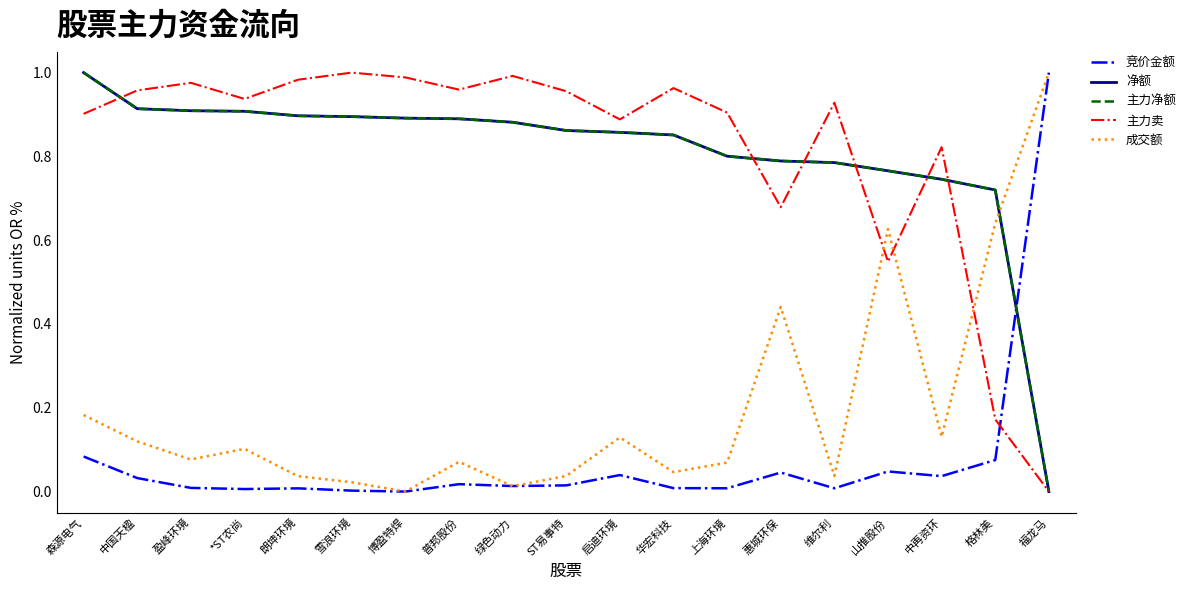

Reading right to left, transcribe all the data shown in this chart.

竞价金额: 福龙马=1.0	格林美=0.1	中再资环=0.0	山推股份=0.0	维尔利=0.0	惠城环保=0.0	上海环境=0.0	华宏科技=0.0	启迪环境=0.0	ST易事特=0.0	绿色动力=0.0	普邦股份=0.0	博盈特焊=0.0	雪浪环境=0.0	朗坤环境=0.0	*ST农尚=0.0	盈峰环境=0.0	中国天楹=0.0	森源电气=0.1
净额: 福龙马=0.0	格林美=0.7	中再资环=0.7	山推股份=0.8	维尔利=0.8	惠城环保=0.8	上海环境=0.8	华宏科技=0.9	启迪环境=0.9	ST易事特=0.9	绿色动力=0.9	普邦股份=0.9	博盈特焊=0.9	雪浪环境=0.9	朗坤环境=0.9	*ST农尚=0.9	盈峰环境=0.9	中国天楹=0.9	森源电气=1.0
主力净额: 福龙马=0.0	格林美=0.7	中再资环=0.7	山推股份=0.8	维尔利=0.8	惠城环保=0.8	上海环境=0.8	华宏科技=0.9	启迪环境=0.9	ST易事特=0.9	绿色动力=0.9	普邦股份=0.9	博盈特焊=0.9	雪浪环境=0.9	朗坤环境=0.9	*ST农尚=0.9	盈峰环境=0.9	中国天楹=0.9	森源电气=1.0
主力卖: 福龙马=0.0	格林美=0.2	中再资环=0.8	山推股份=0.5	维尔利=0.9	惠城环保=0.7	上海环境=0.9	华宏科技=1.0	启迪环境=0.9	ST易事特=1.0	绿色动力=1.0	普邦股份=1.0	博盈特焊=1.0	雪浪环境=1.0	朗坤环境=1.0	*ST农尚=0.9	盈峰环境=1.0	中国天楹=1.0	森源电气=0.9
成交额: 福龙马=1.0	格林美=0.6	中再资环=0.1	山推股份=0.6	维尔利=0.0	惠城环保=0.4	上海环境=0.1	华宏科技=0.0	启迪环境=0.1	ST易事特=0.0	绿色动力=0.0	普邦股份=0.1	博盈特焊=0.0	雪浪环境=0.0	朗坤环境=0.0	*ST农尚=0.1	盈峰环境=0.1	中国天楹=0.1	森源电气=0.2